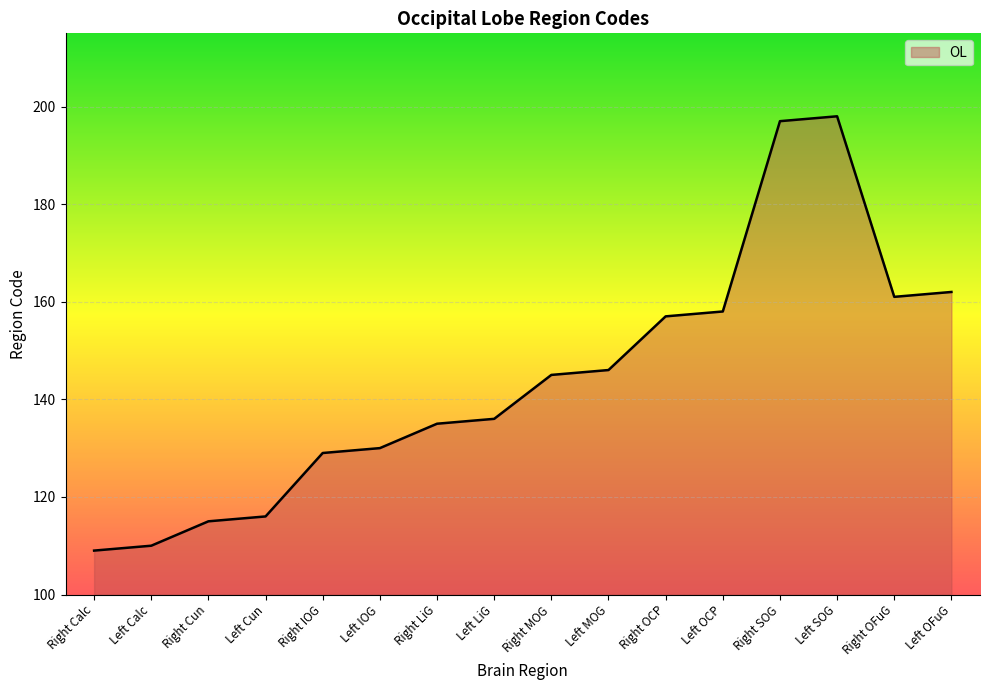

Reading right to left, list all the values displayed in this chart.

162	161	198	197	158	157	146	145	136	135	130	129	116	115	110	109